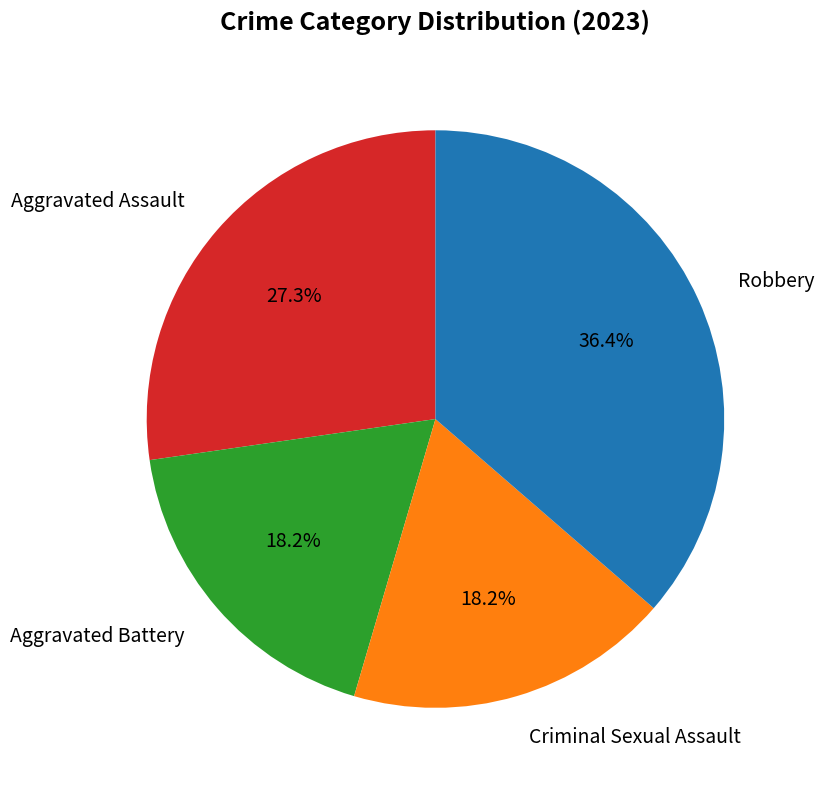

True or false: Aggravated Battery accounts for 25% of the total.

False